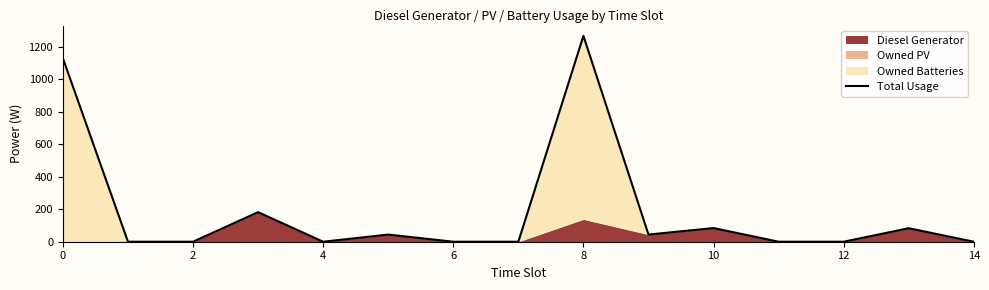

What is the difference between the second highest and minimum values?

1129.0